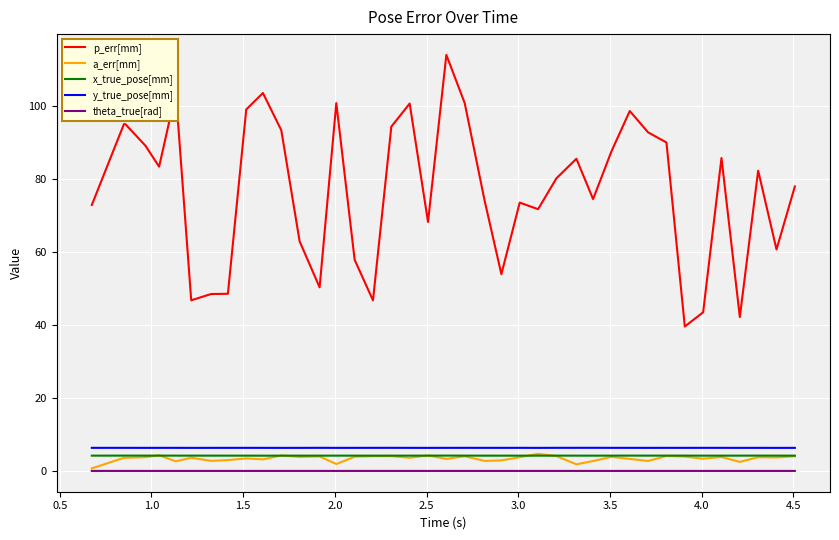

True or false: y_true_pose[mm] and p_err[mm] intersect in this chart.

False